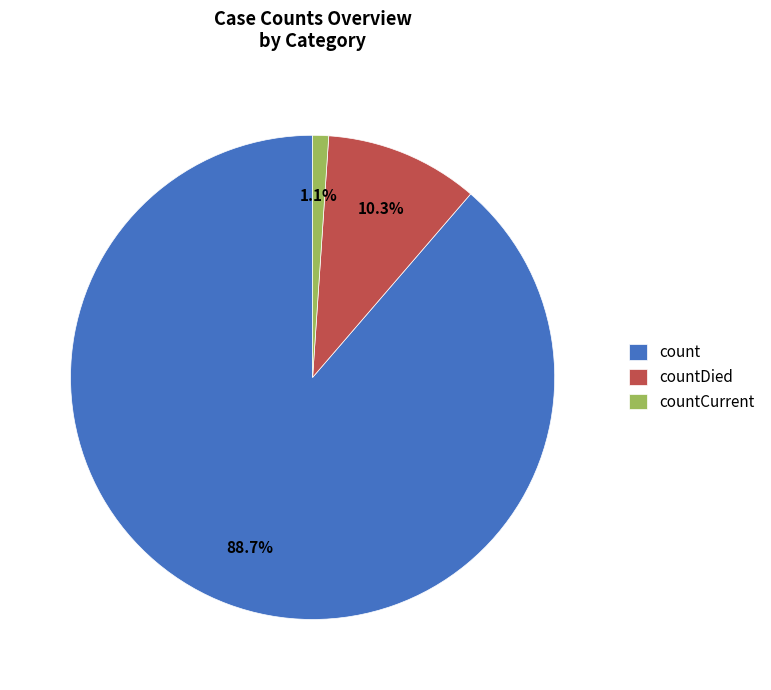

The count slice represents 95% of the pie. True or false?

False